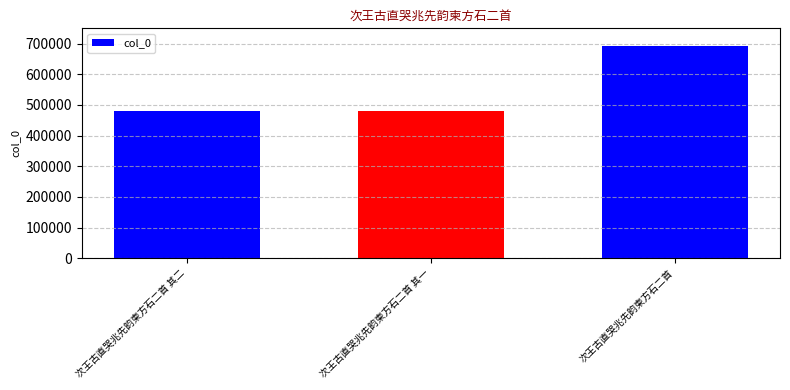

What is the ratio of the value at 次王古直哭兆先韵柬方石二首 其二 to the value at 次王古直哭兆先韵柬方石二首 其一?

1.0